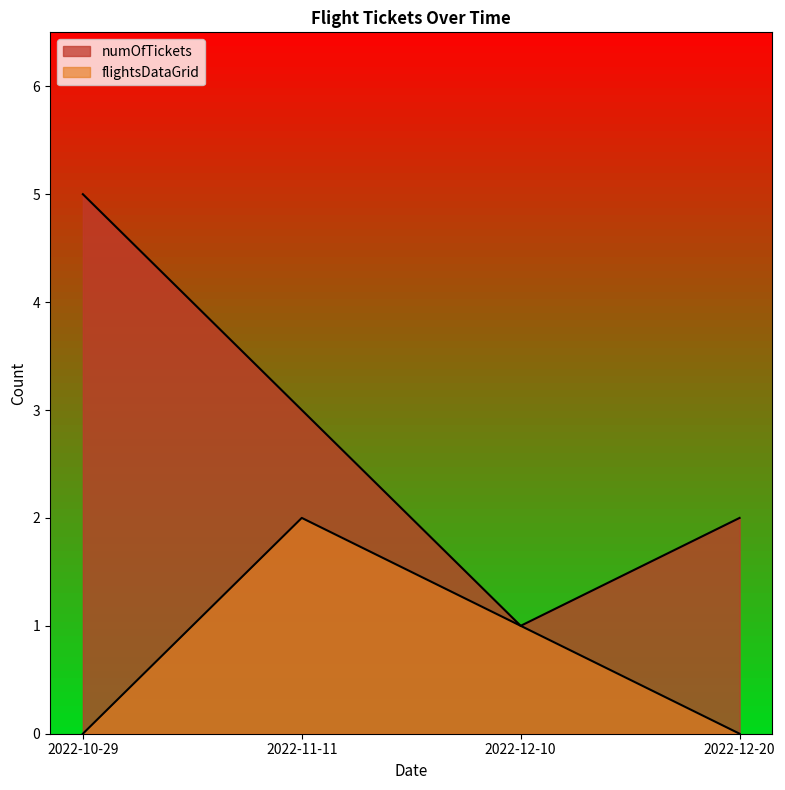

True or false: flightsDataGrid and numOfTickets intersect in this chart.

False